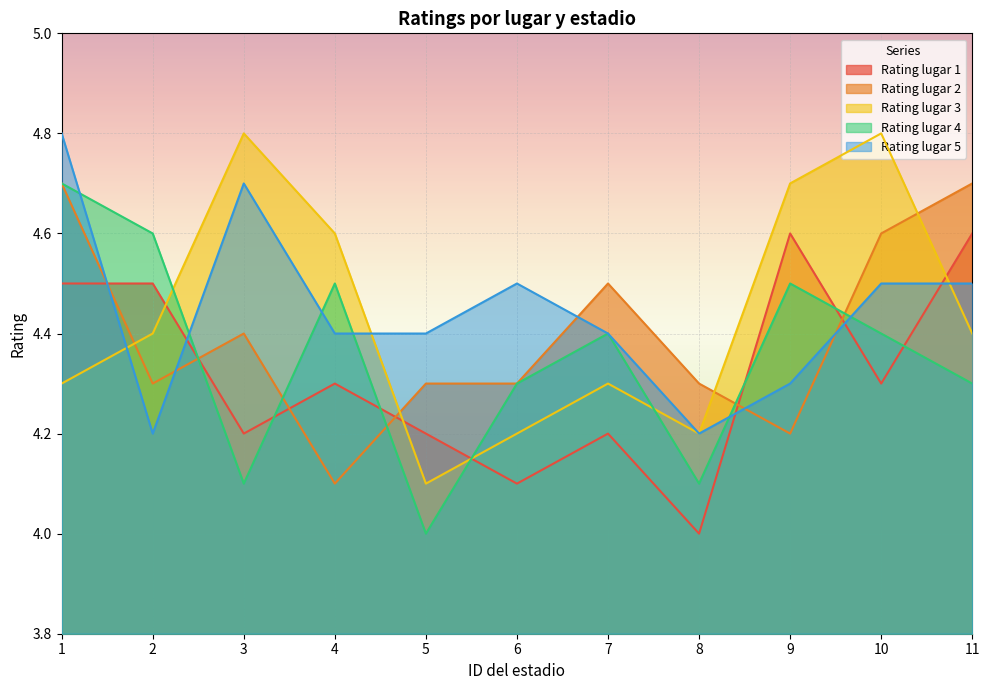

Where do Rating lugar 2 and Rating lugar 5 first cross each other?

1 and 2